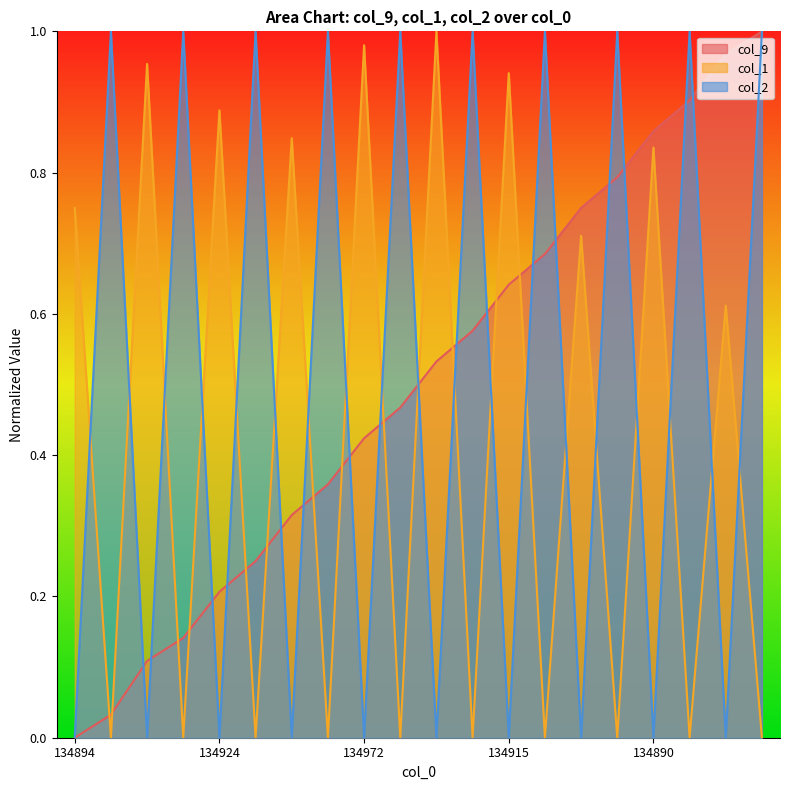

What is the difference between the maximum and minimum values in the col_2 series?

1.0